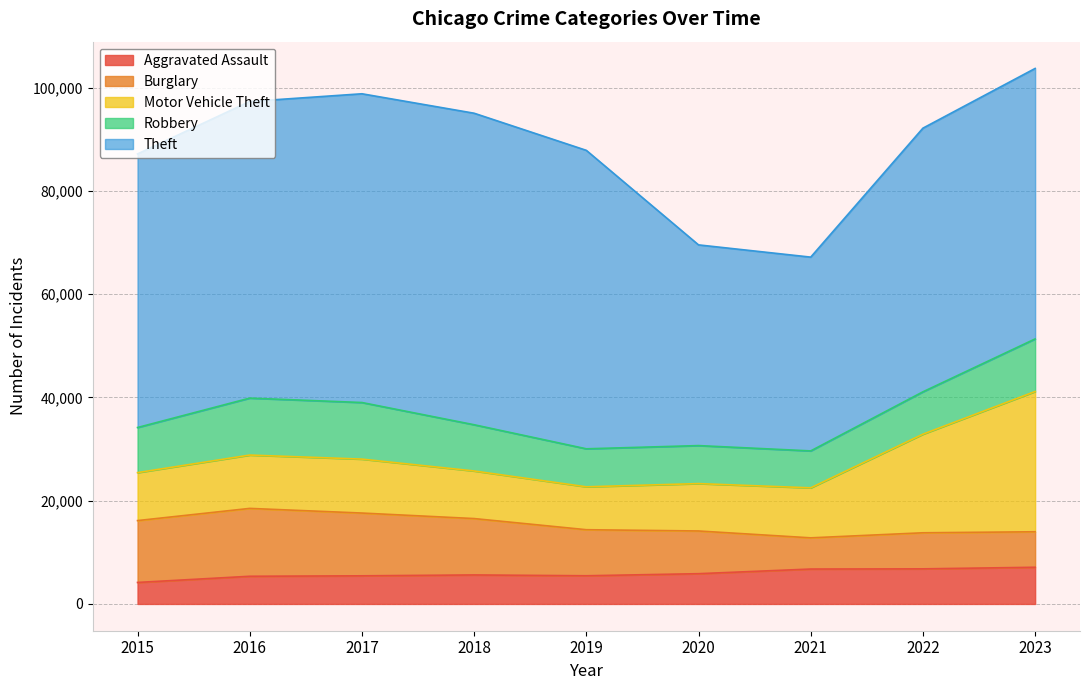

In Theft, how many points are higher than both neighbors (excluding endpoints)?

1